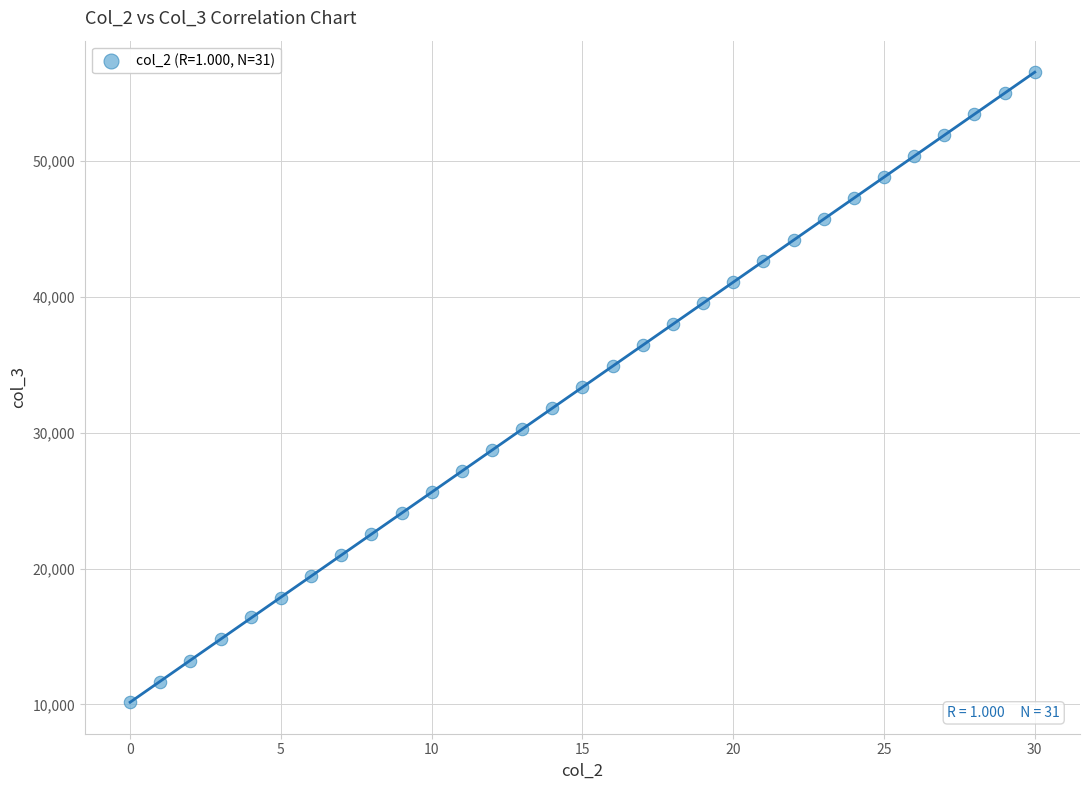

What is the range of Y values (max minus min)?

46362.0